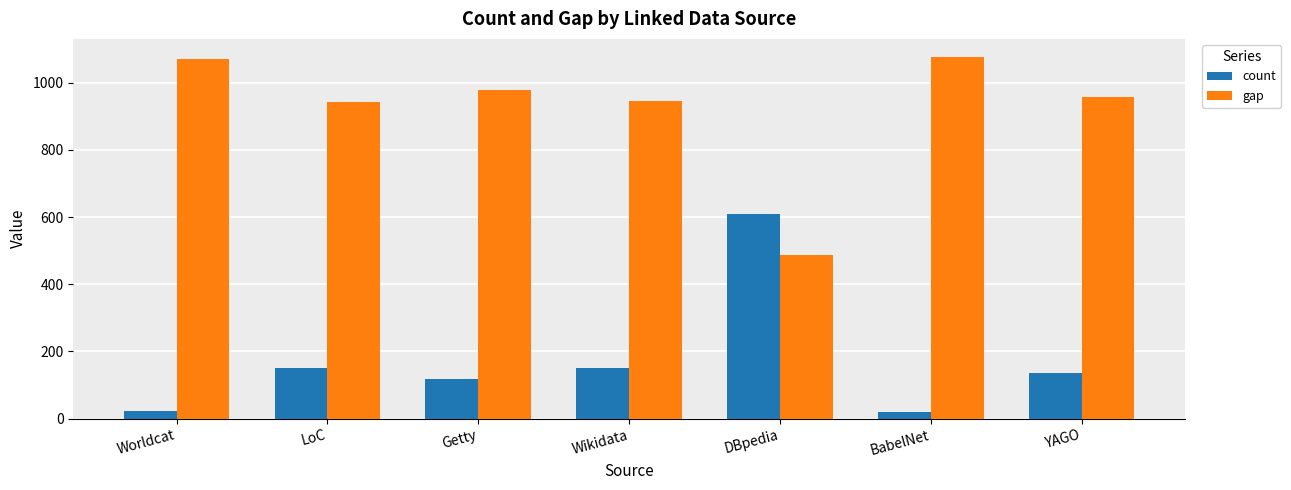

What is the total value across all series at Worldcat?

1096